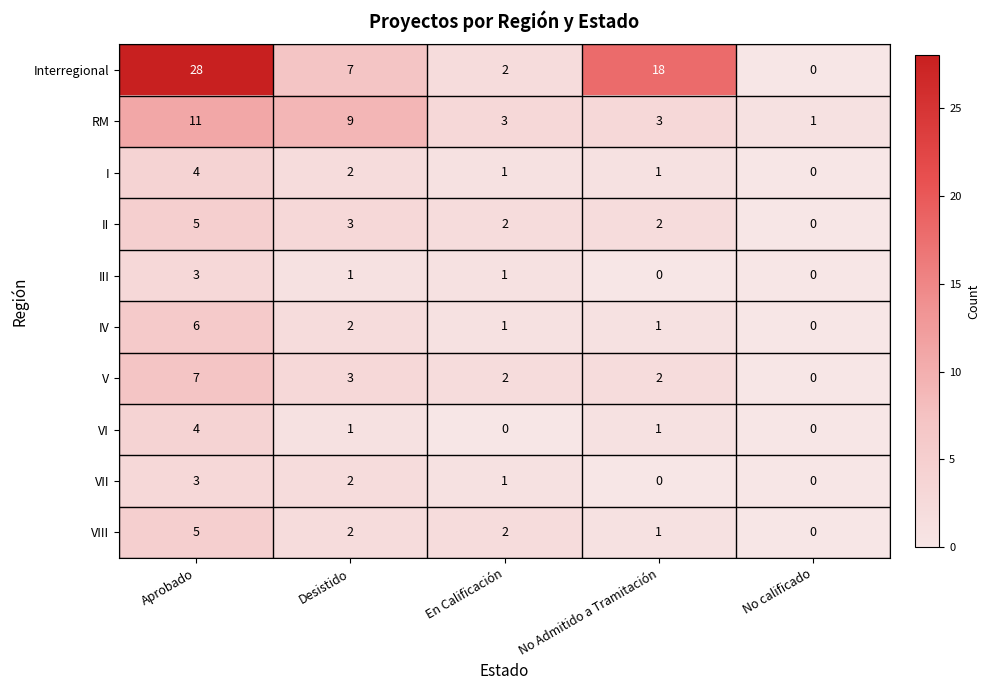

True or false: V has a value of 0 at No calificado.

True